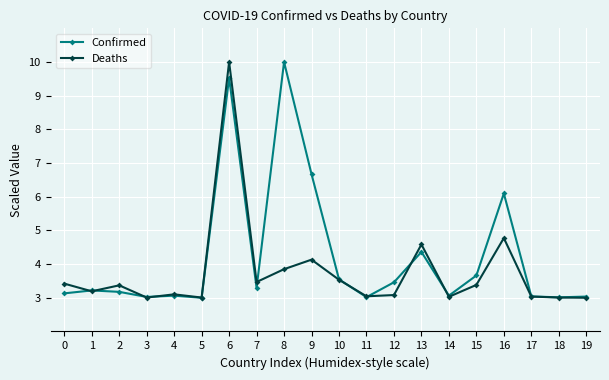

The value of Confirmed at 19 is 1.9. True or false?

False